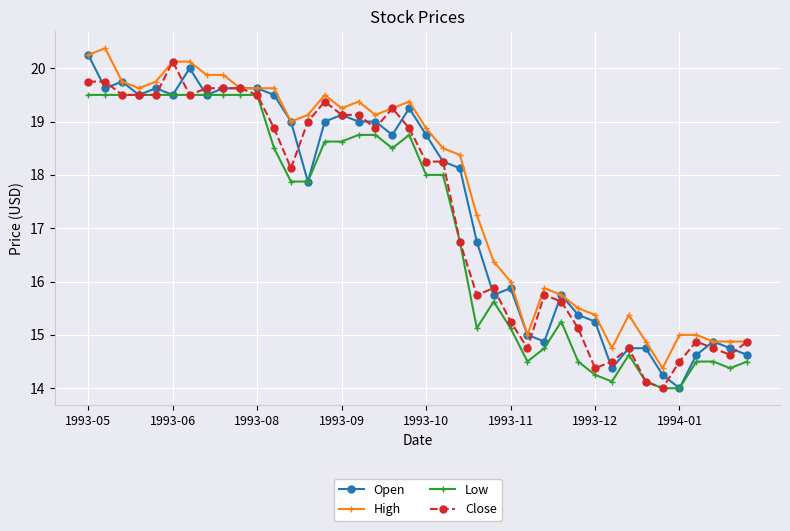

What is the maximum value for High?

20.4